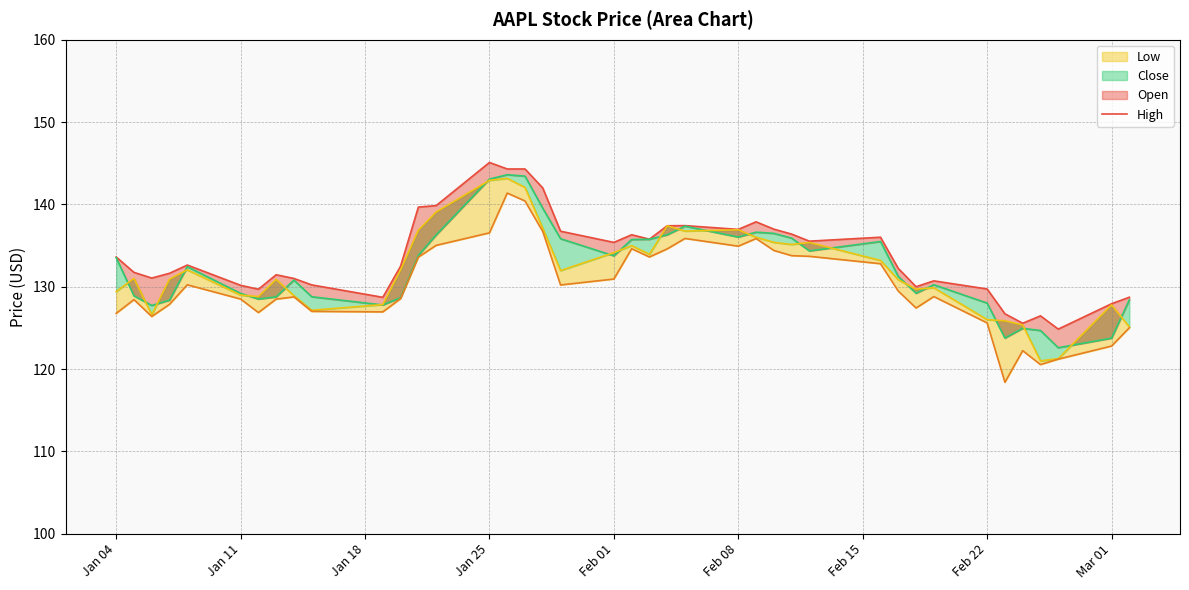

How many data points in Open are above 132?

20